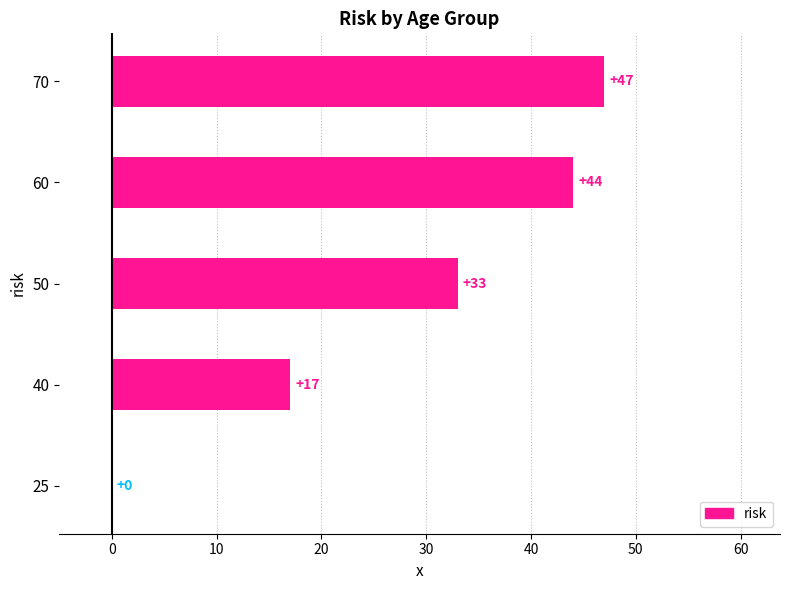

Reading bottom to top, what are all the values shown in this chart?

25=0	40=17	50=33	60=44	70=47